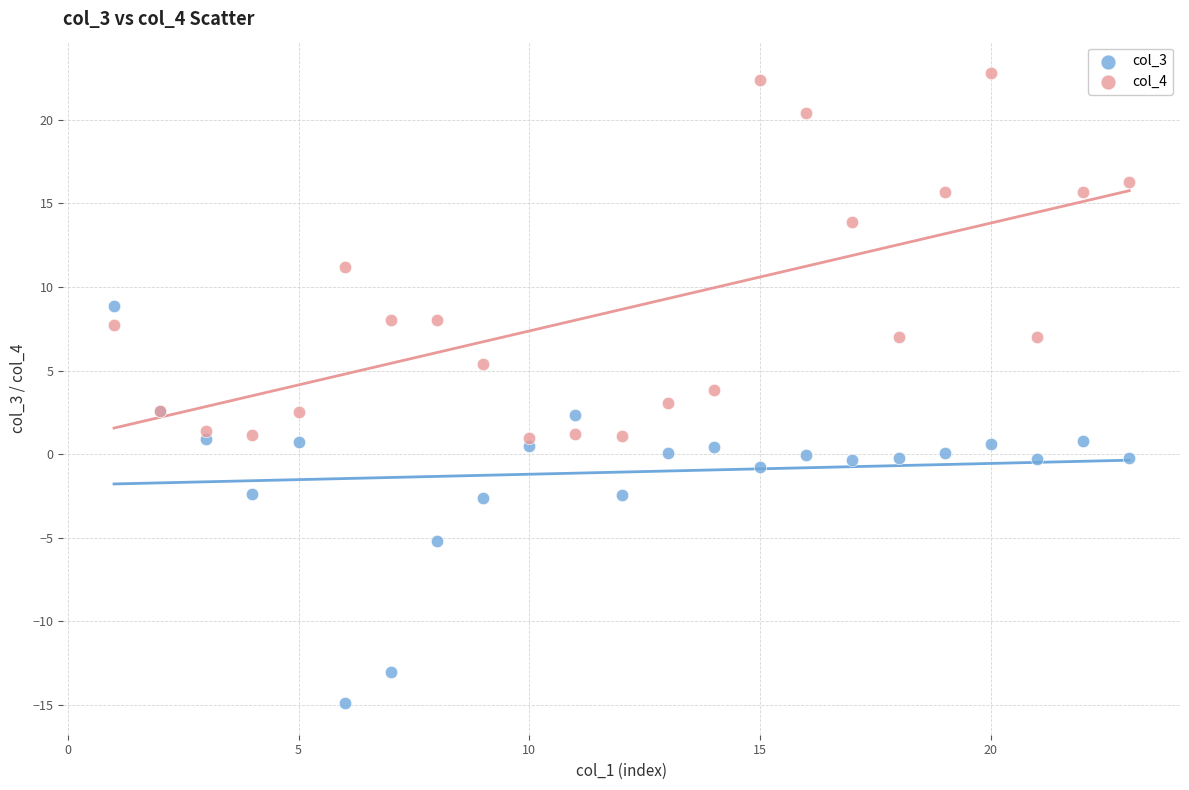

Which series has the largest Y range (max minus min)?

col_3